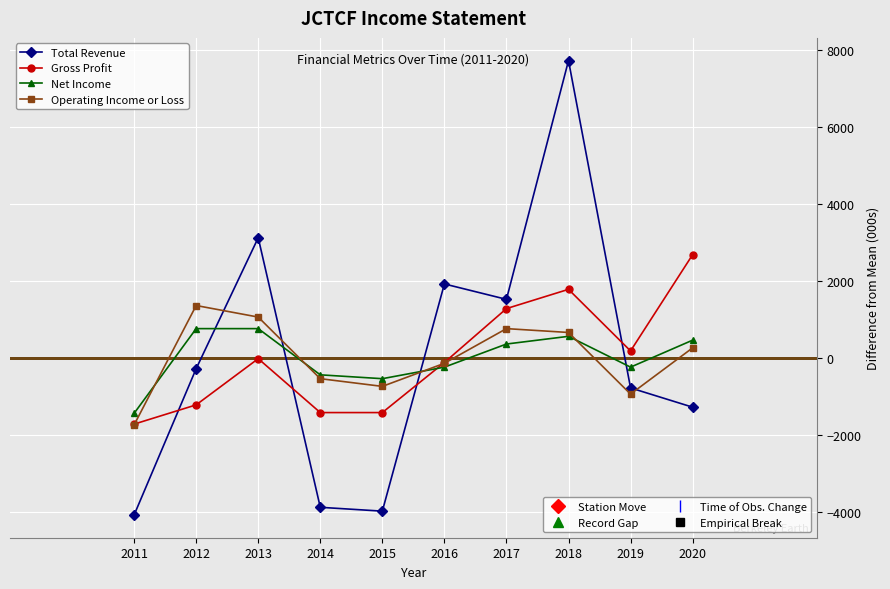

At which category is the sum across all series the highest?

2018